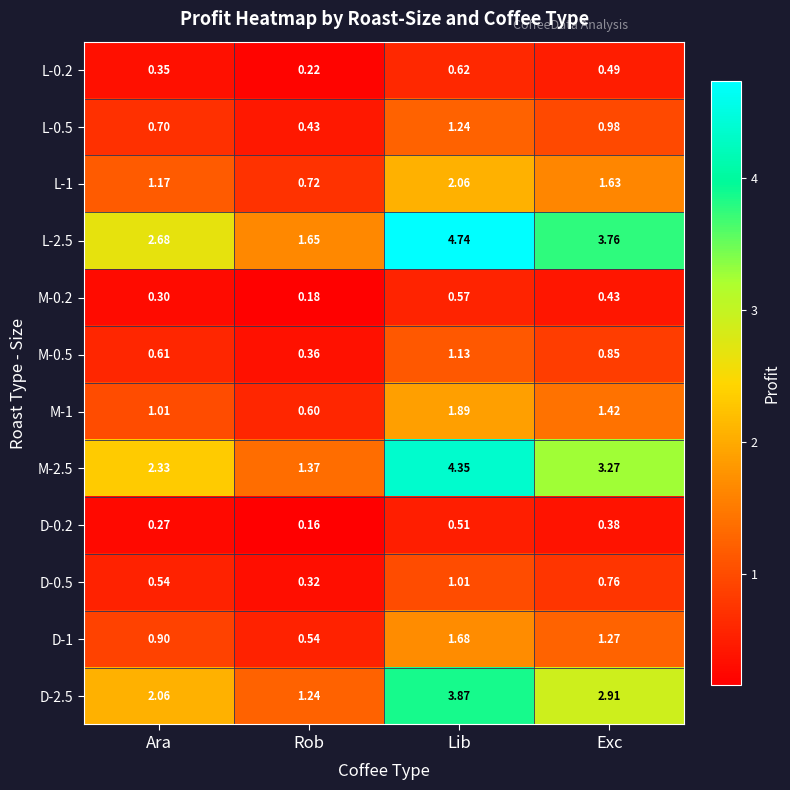

At how many categories does at least one series exceed 0?

4